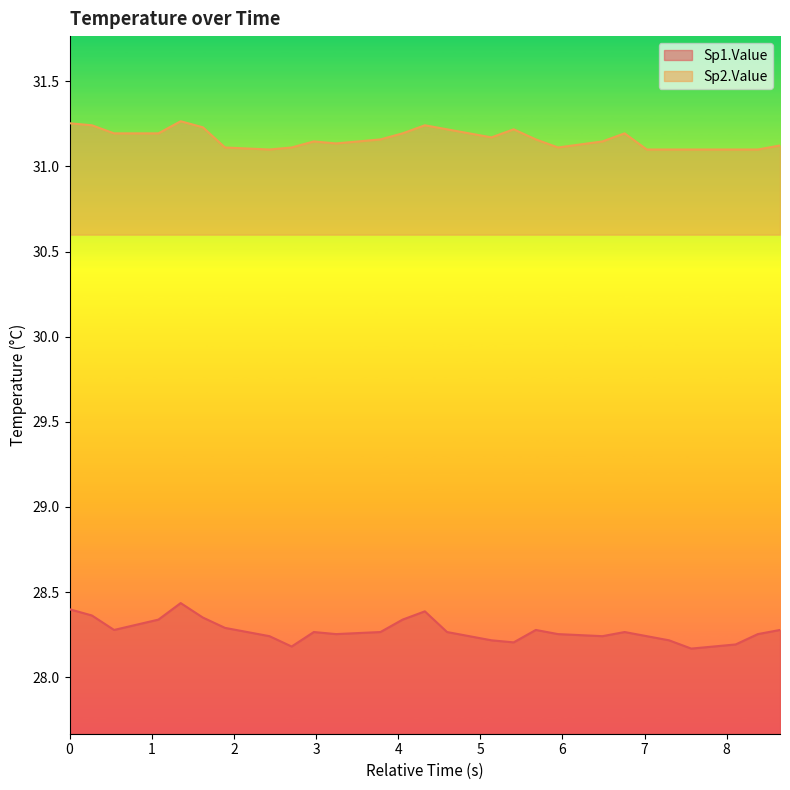

True or false: Sp2.Value and Sp1.Value cross at least once.

False